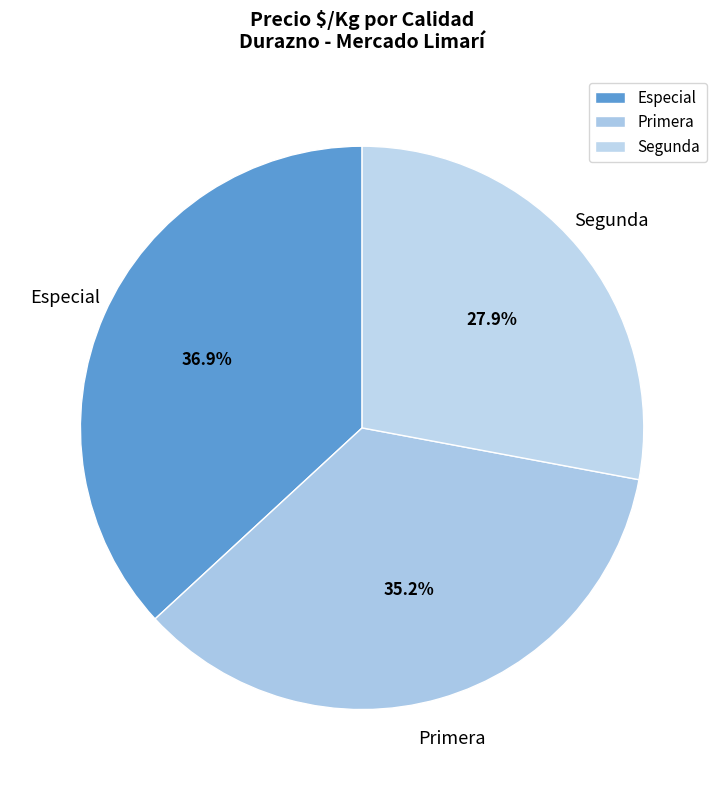

Is there any slice that represents more than half of the pie?

No